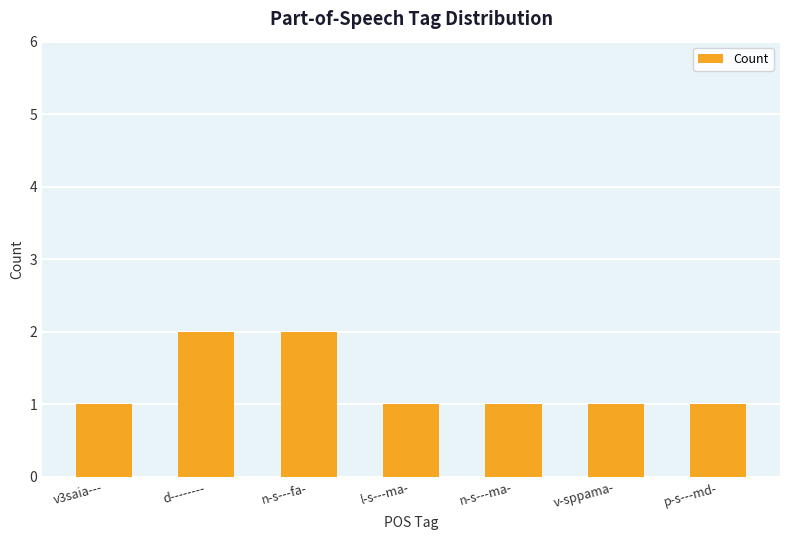

How many bars are there in total?

7